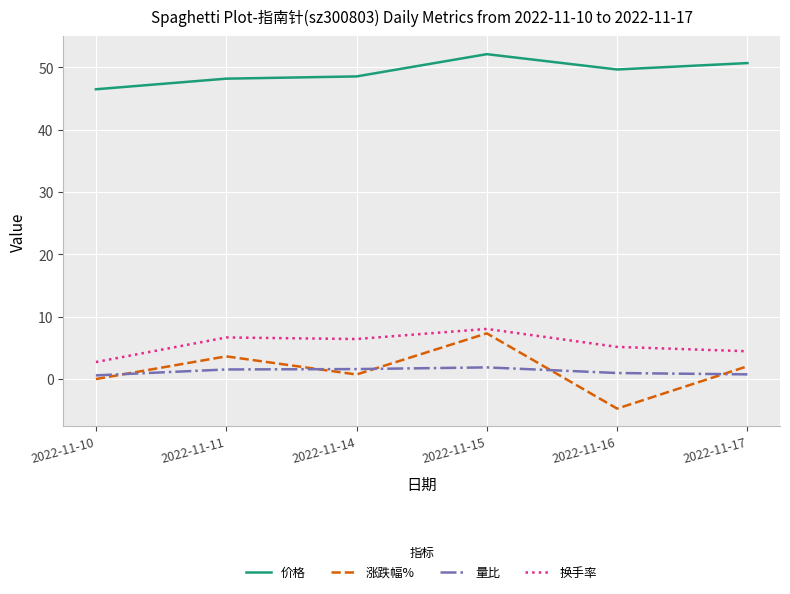

How many lines are shown in the chart?

4